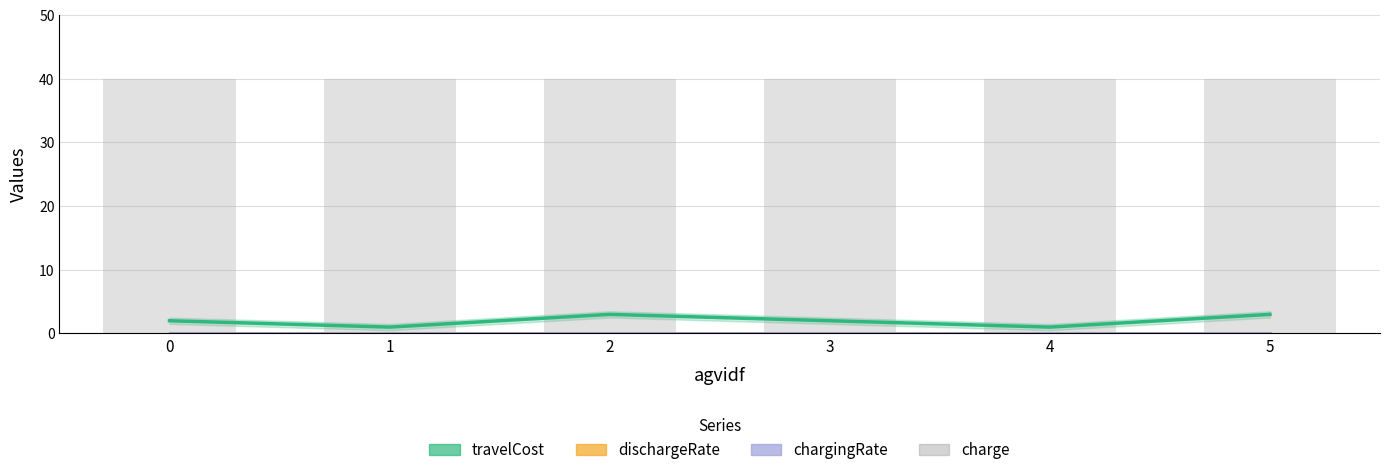

Which series has the largest total across all categories?

charge